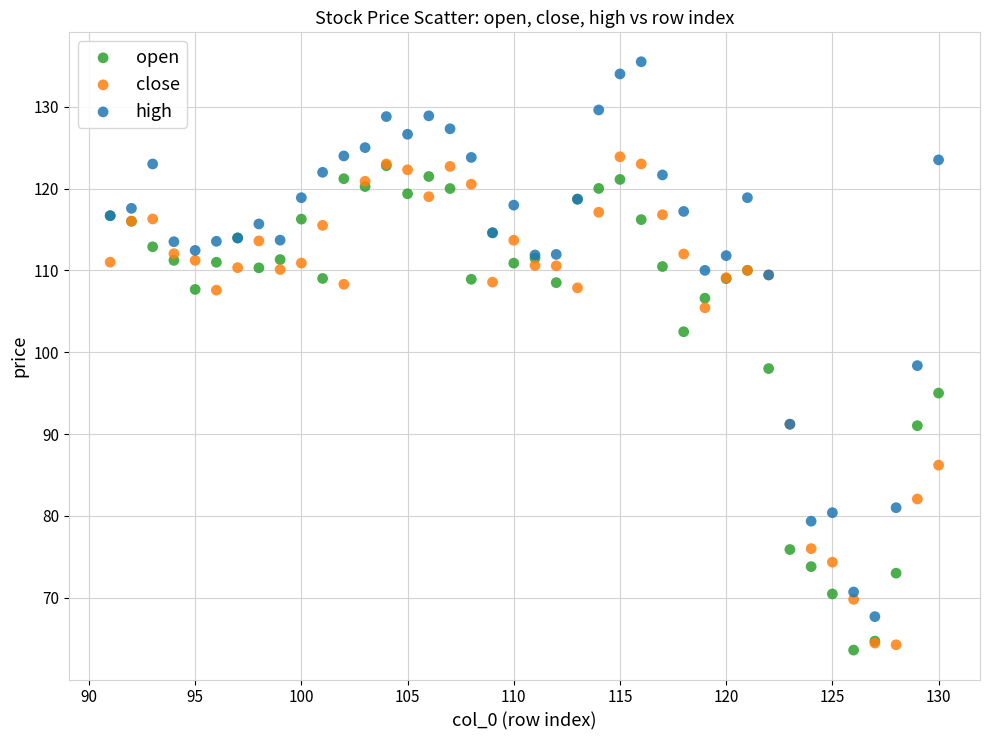

In the close series, what Y value is closest to 94?

91.2